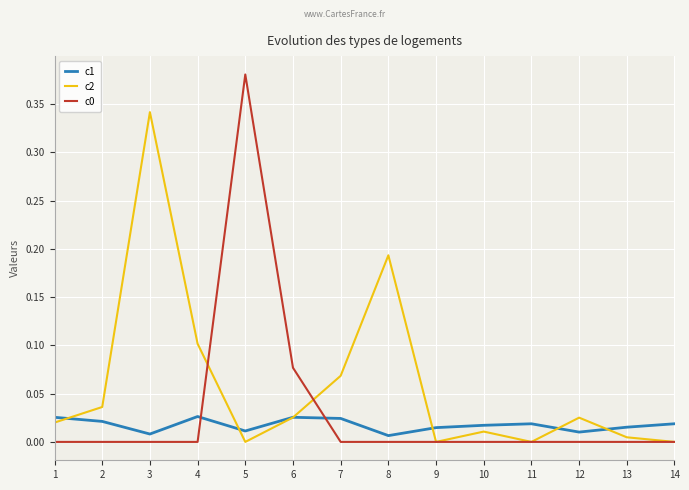

At which category does c2 reach its first local valley?

5